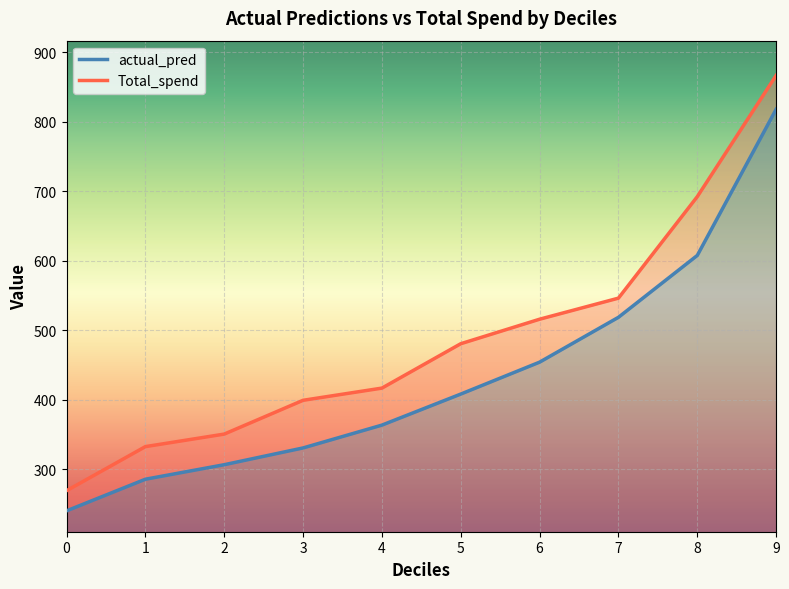

The actual_pred series shows 735.7 at 7. True or false?

False